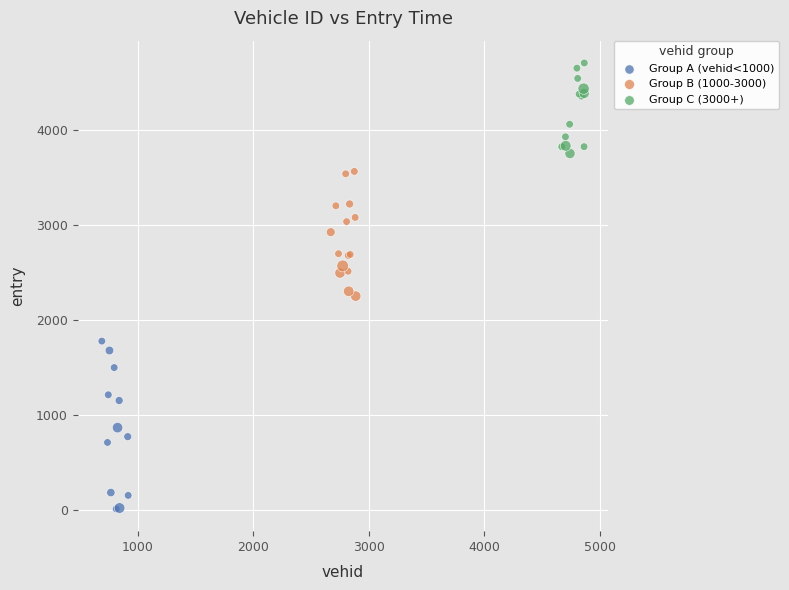

Which series has the largest Y range (max minus min)?

Group A (vehid<1000)